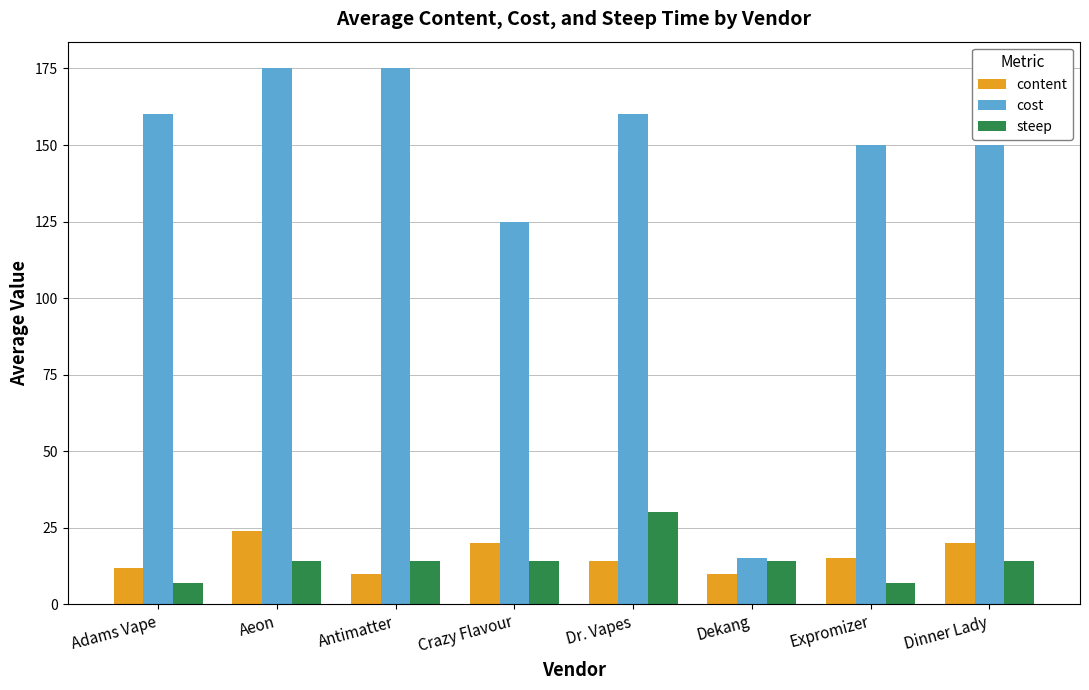

Which series has the widest spread of values?

cost